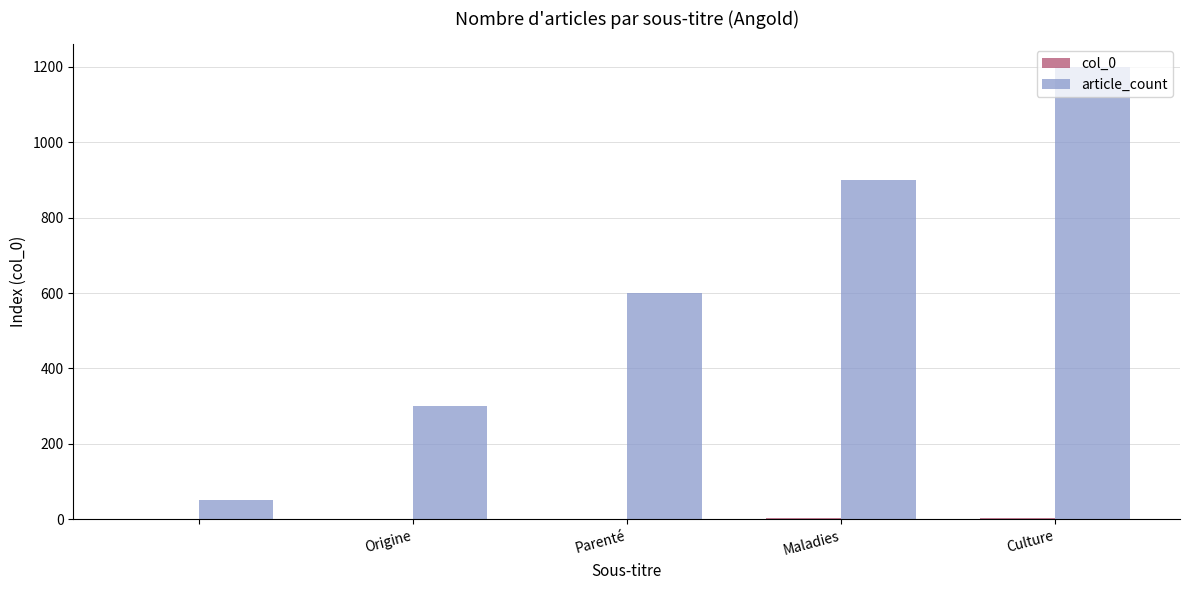

How many distinct data groups are displayed?

2